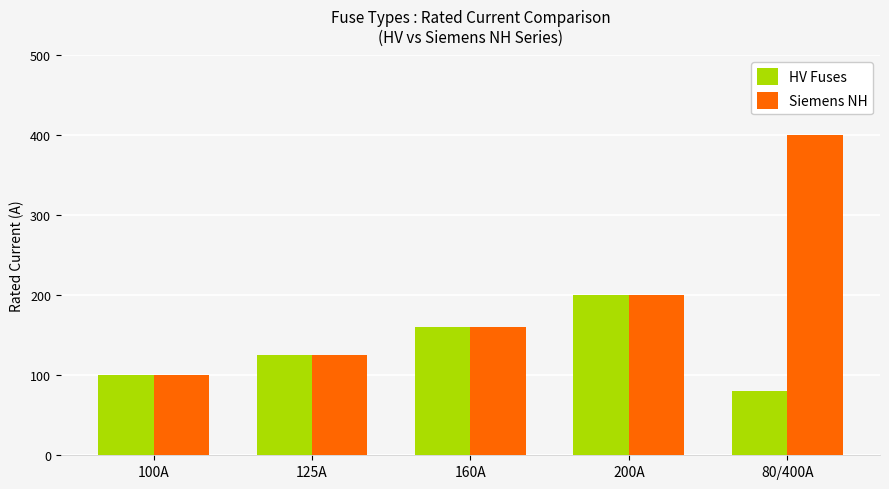

Is it true that Siemens NH equals 160 at 160A?

True